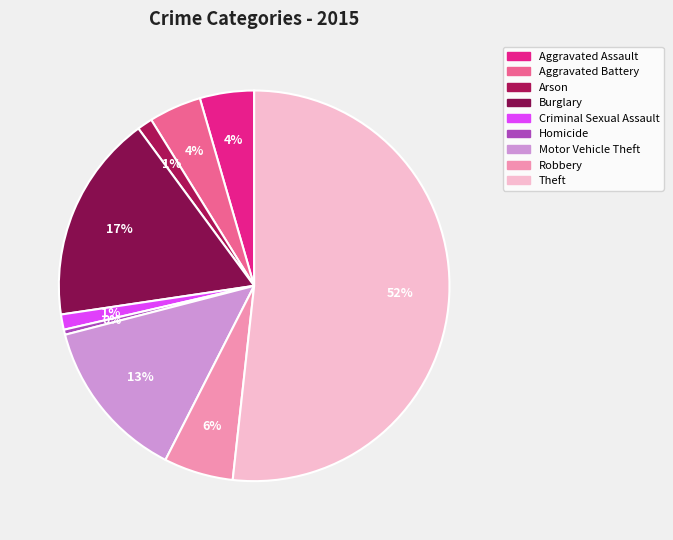

Which slice represents more than half of the pie?

Theft